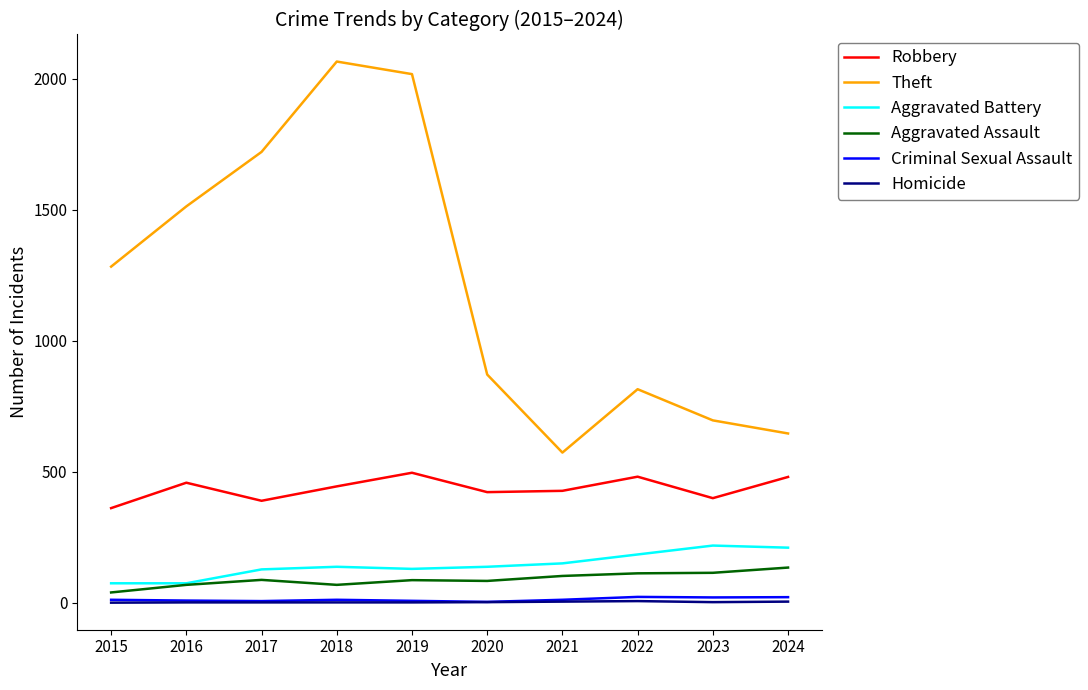

At which label is Theft closest to 1319?

2015